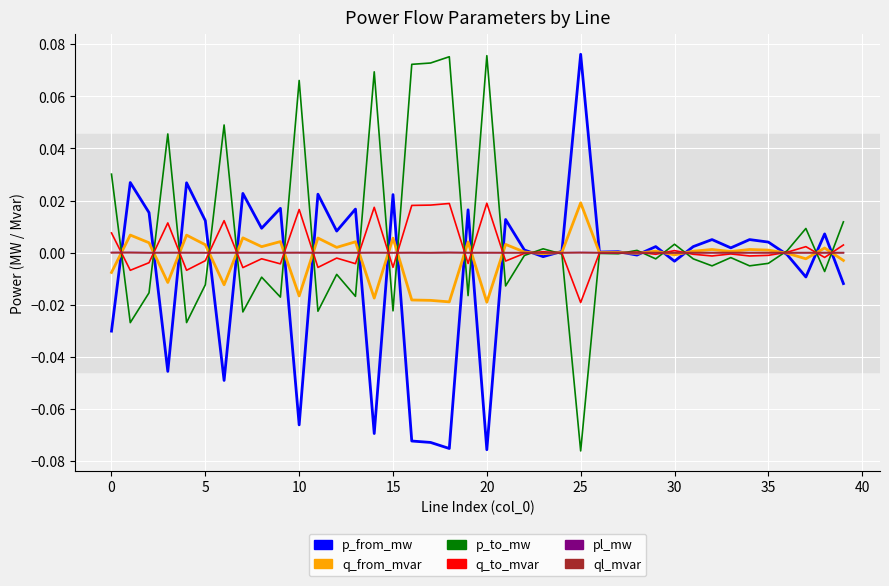

Where is p_to_mw nearest to the value 0?

26